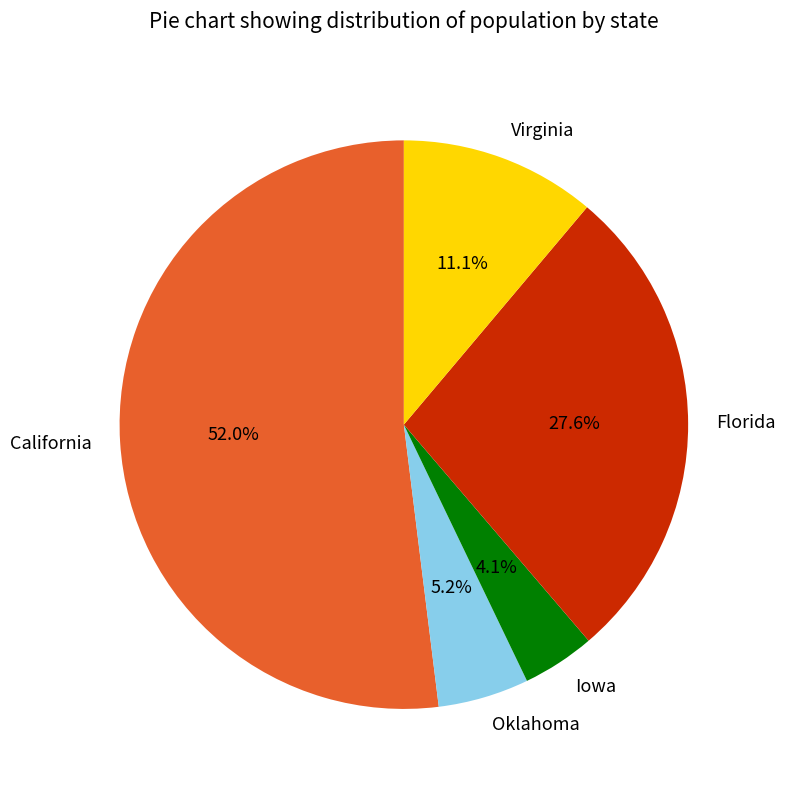

Which category has the biggest portion of the pie?

California